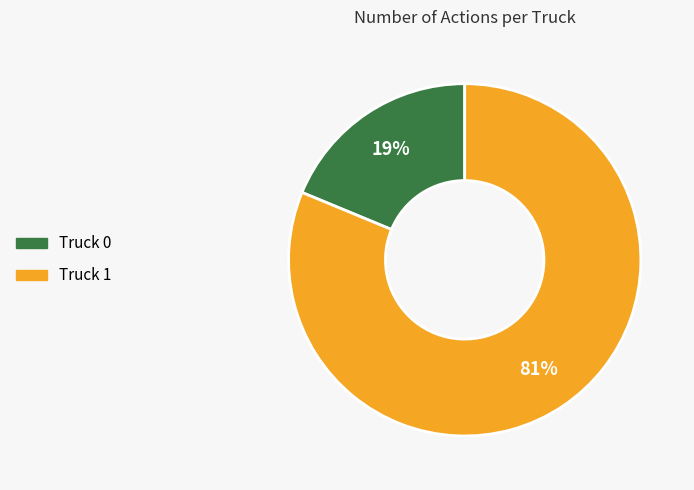

Between Truck 1 and Truck 0, which is larger?

Truck 1